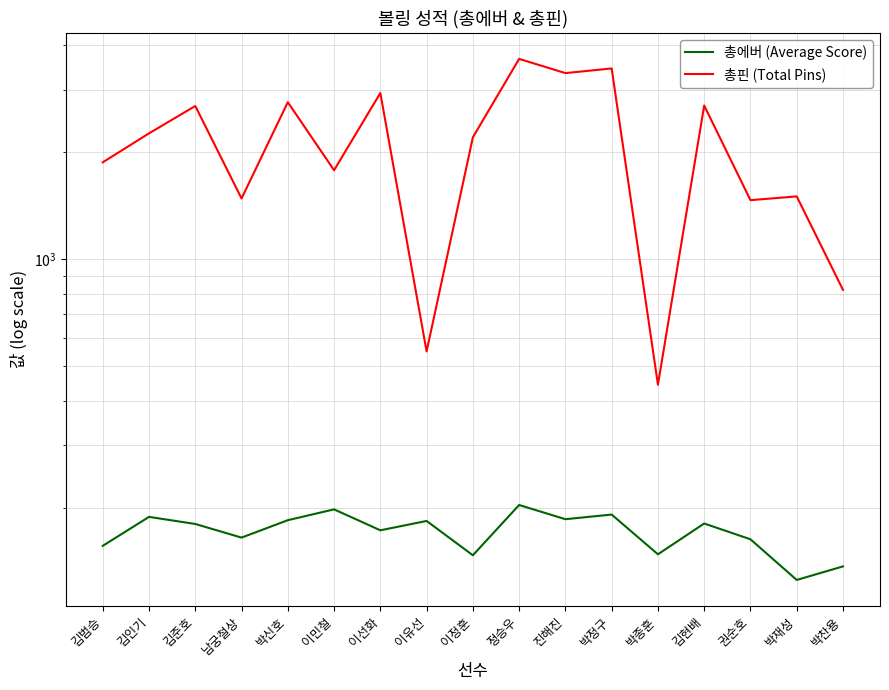

True or false: 총에버 (Average Score) and 총핀 (Total Pins) intersect in this chart.

False